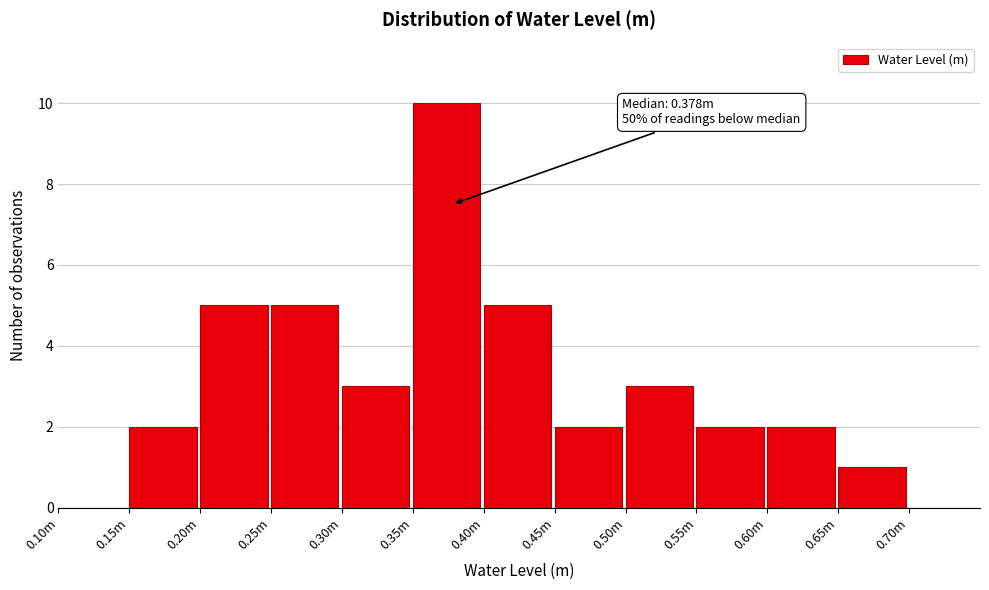

Reading right to left, what are all the values shown in this chart?

0.70m=0	0.65m=1	0.60m=2	0.55m=2	0.50m=3	0.45m=2	0.40m=5	0.35m=10	0.30m=3	0.25m=5	0.20m=5	0.15m=2	0.10m=0